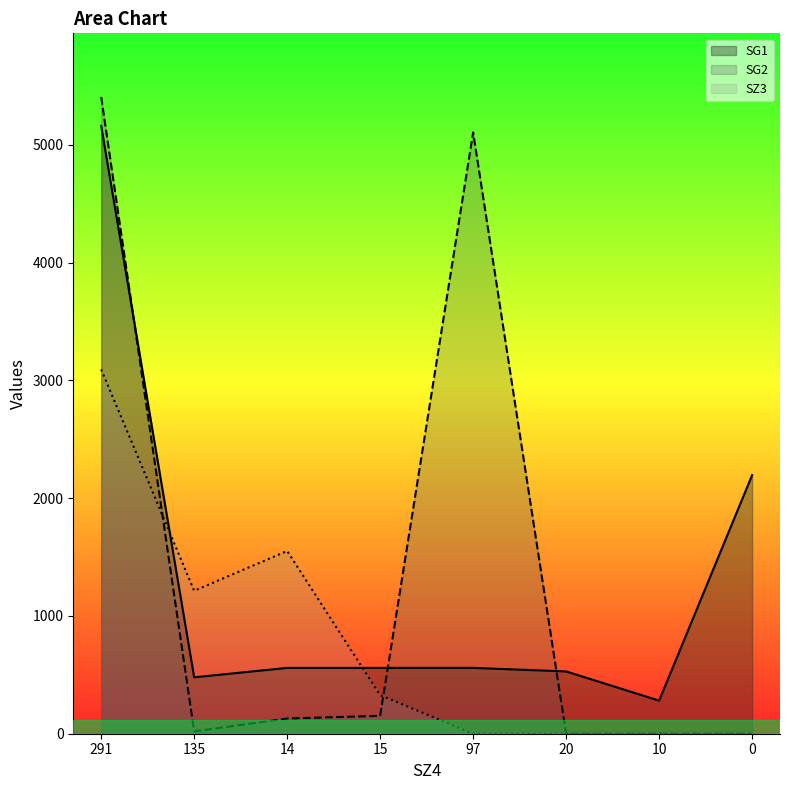

In SG2, how many points are higher than both neighbors (excluding endpoints)?

1